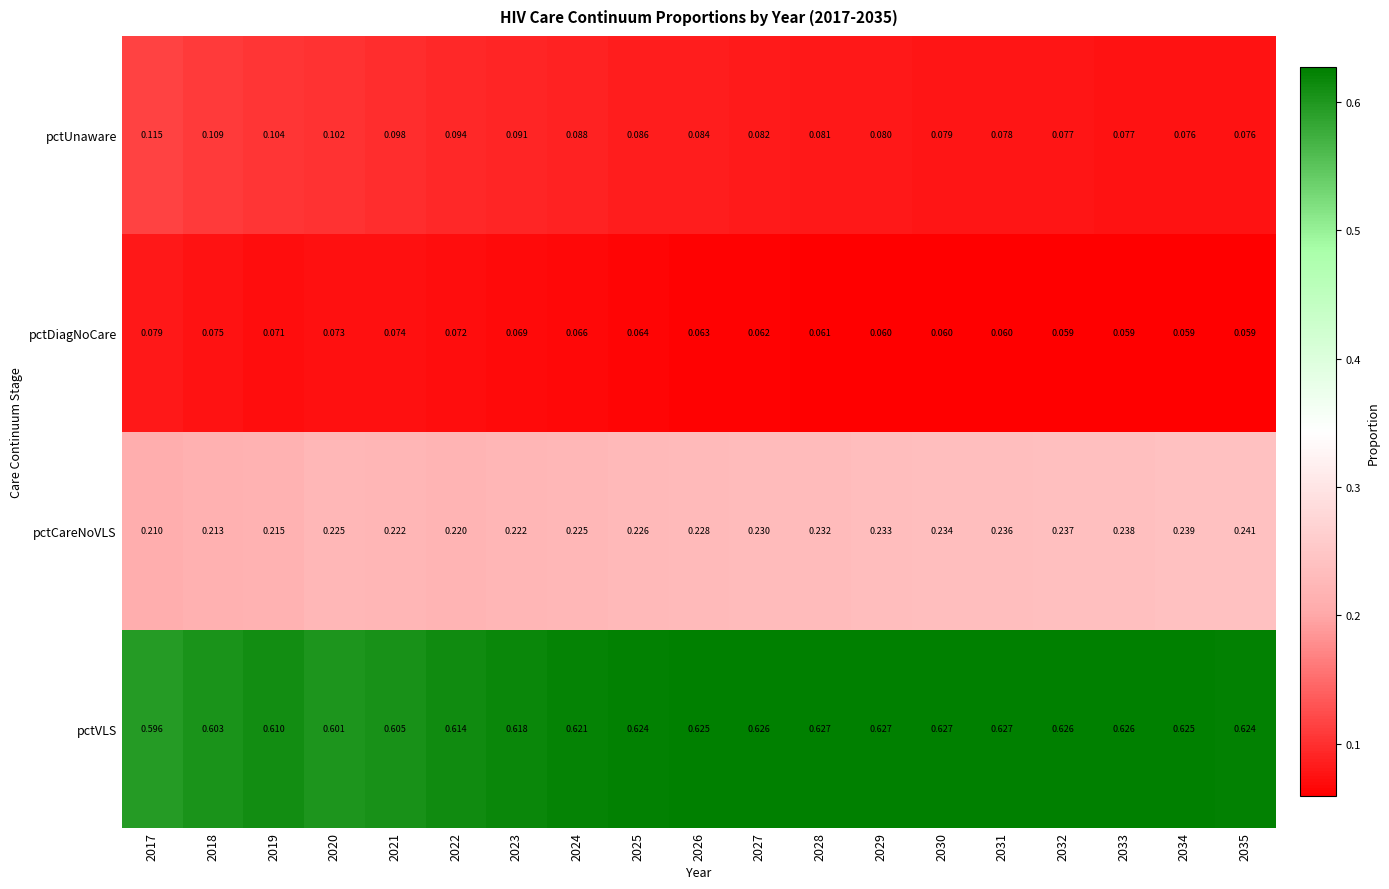

Which series has the largest range (max minus min)?

pctUnaware